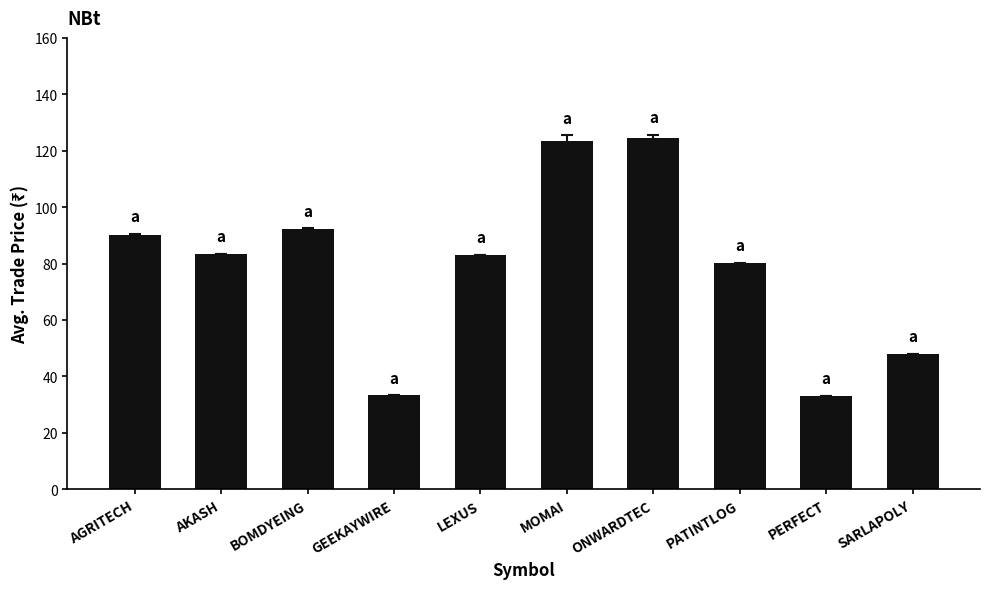

What is the label of the 10th bar from the right?

AGRITECH